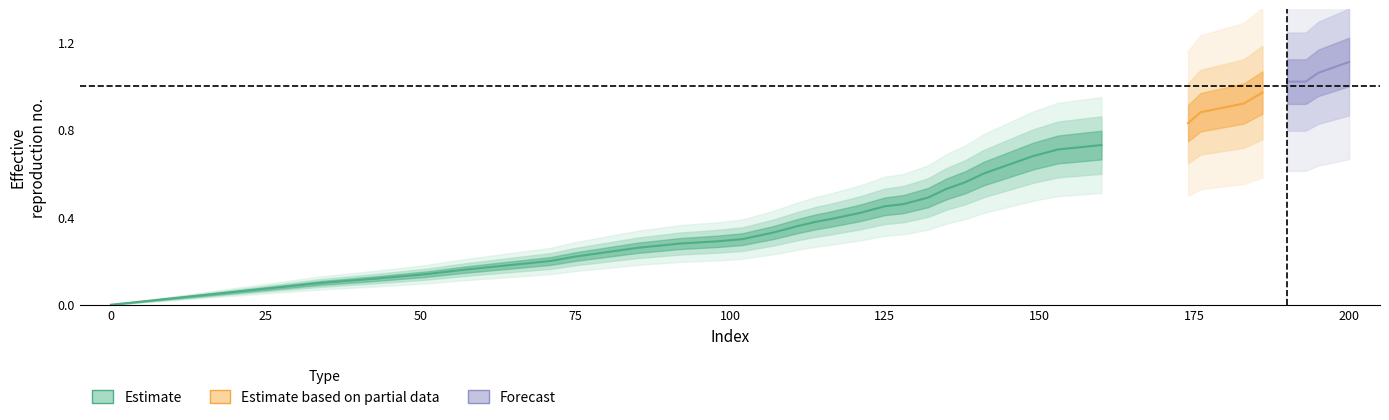

Reading left to right, extract all data points from this chart.

0.0	0.1	0.1	0.1	0.2	0.2	0.2	0.2	0.2	0.3	0.3	0.3	0.3	0.3	0.4	0.4	0.4	0.4	0.5	0.5	0.5	0.5	0.6	0.6	0.6	0.7	0.7	0.7	0.7	0.8	0.8	0.8	0.8	0.9	0.9	1.0	1.0	1.0	1.1	1.1